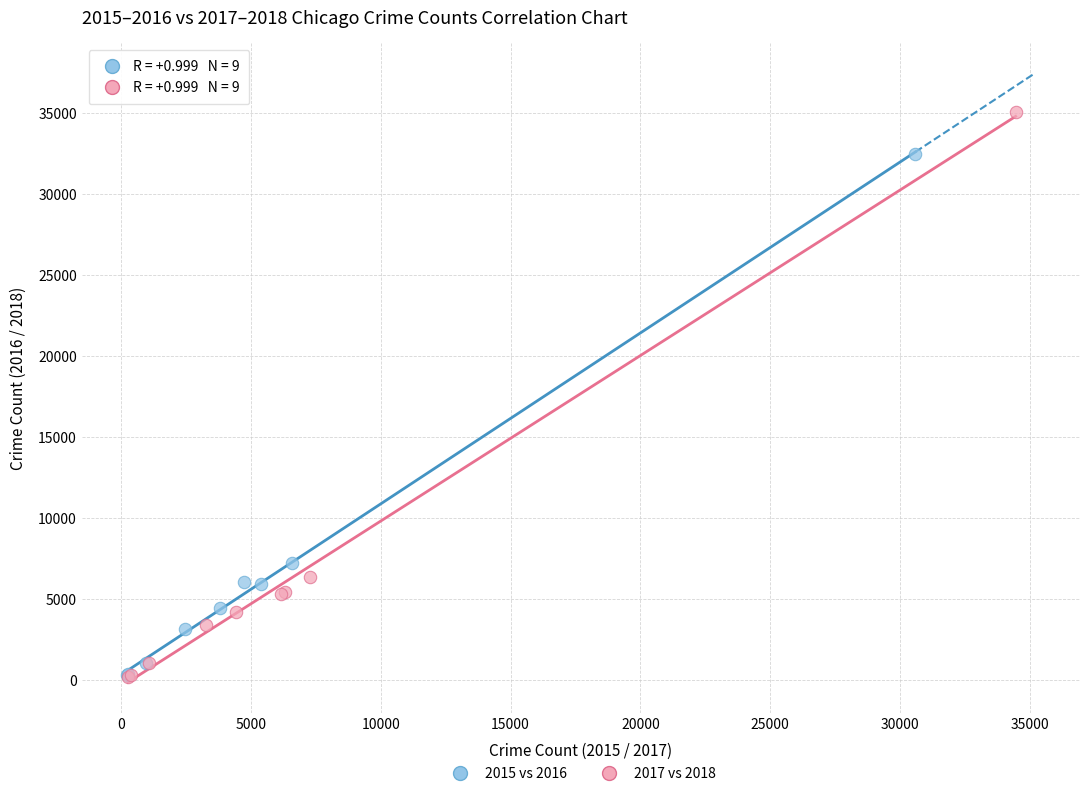

Which series has the widest spread of Y values?

2017 vs 2018